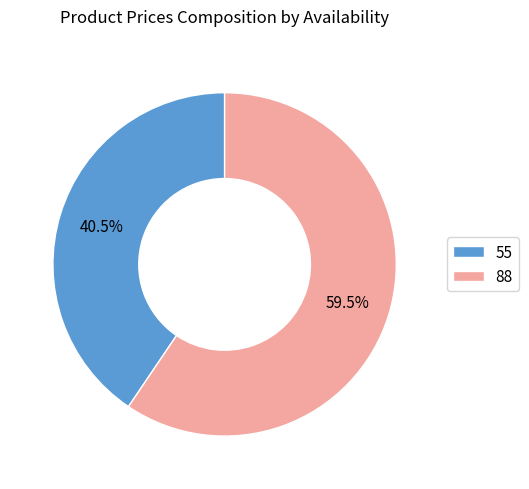

What portion of the pie excludes 88?

40.5%